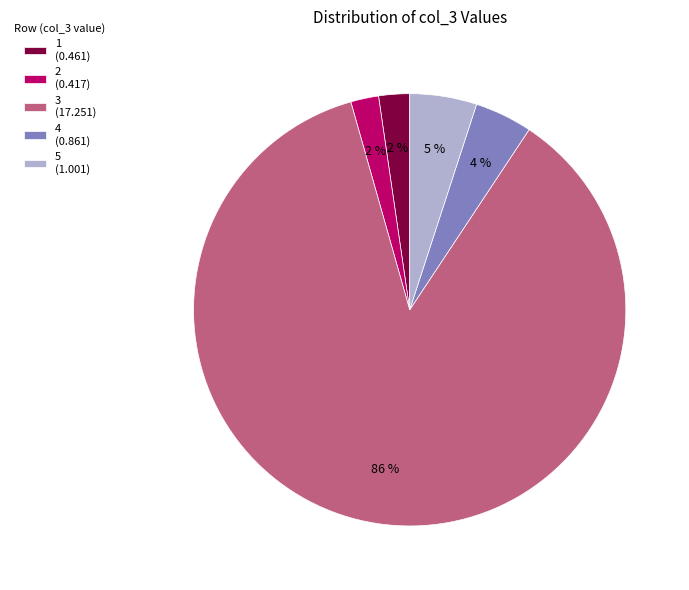

What is the largest slice in the pie chart?

3